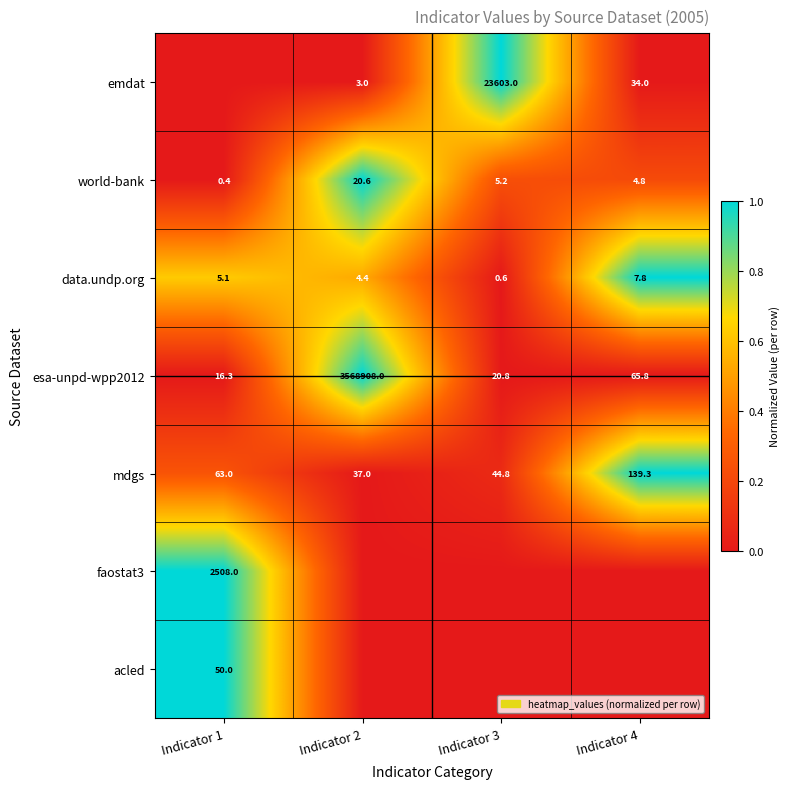

At which label does esa-unpd-wpp2012 reach its minimum?

Indicator 1